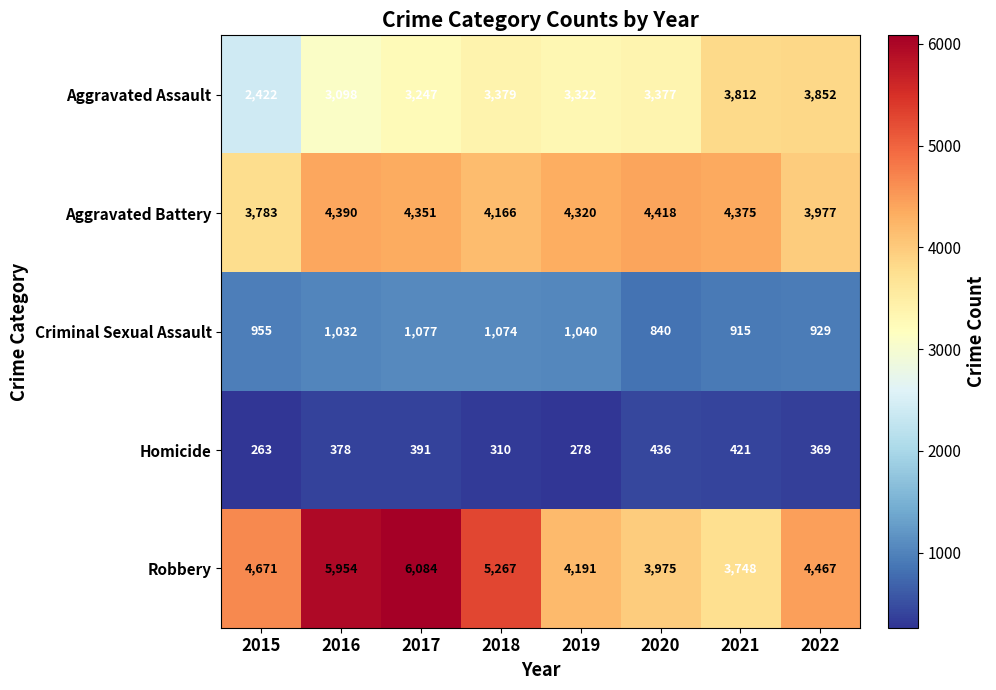

At how many categories does at least one series exceed 550?

8